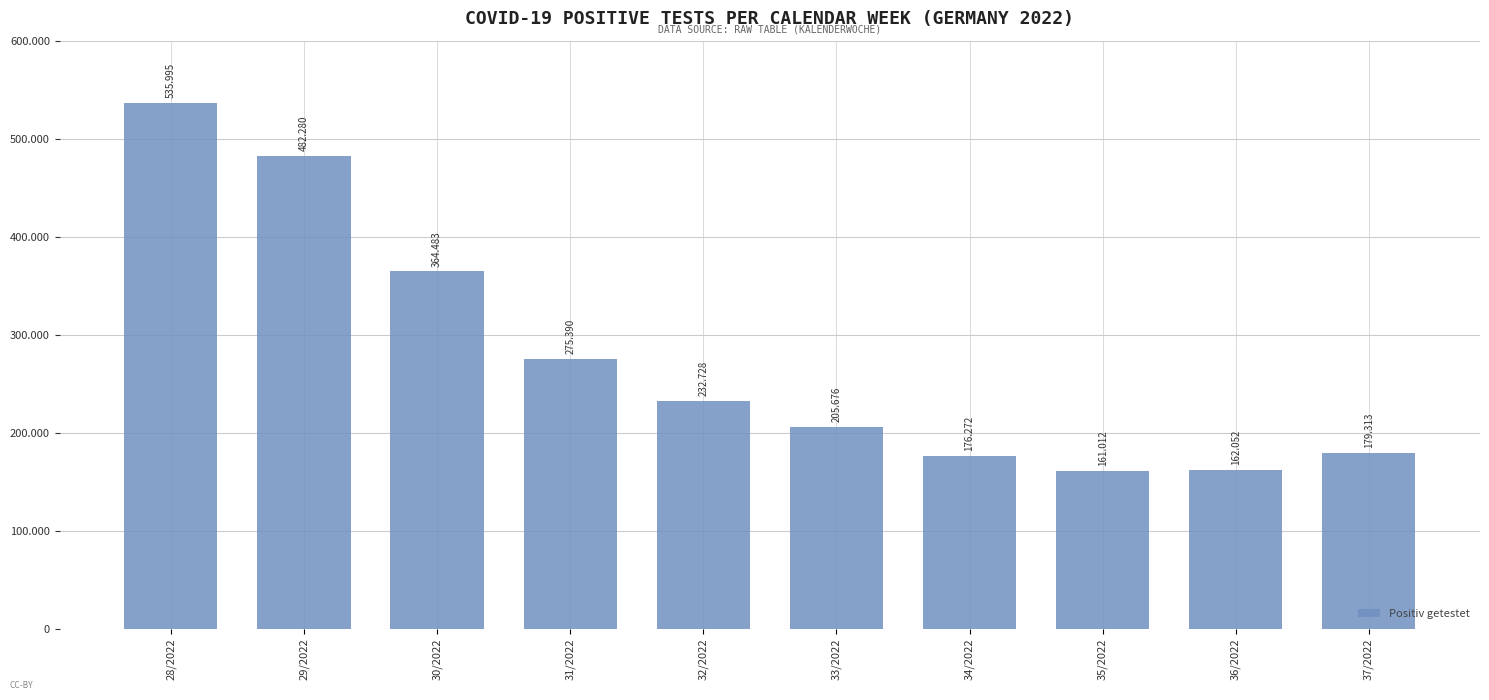

What is the smallest value displayed?

161012